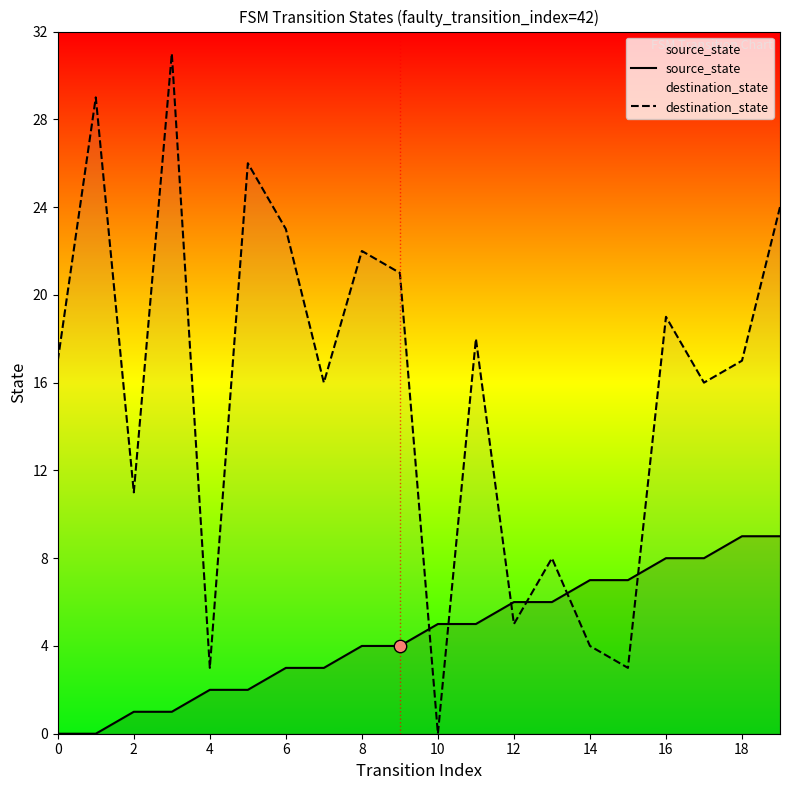

What is the total value across all series at 18?

26